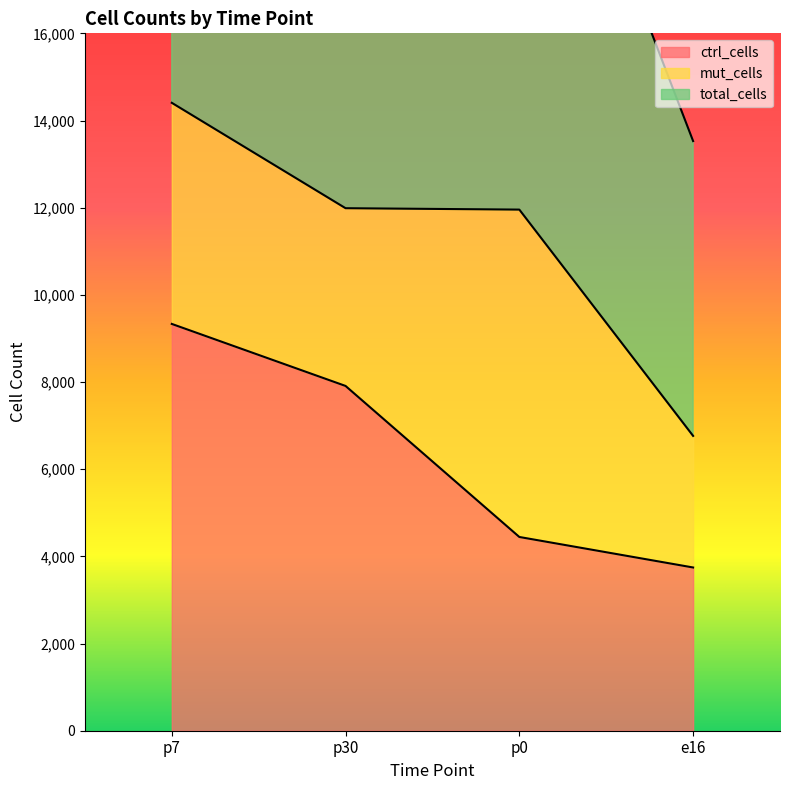

What is the approximate value of ctrl_cells at p30?

7910